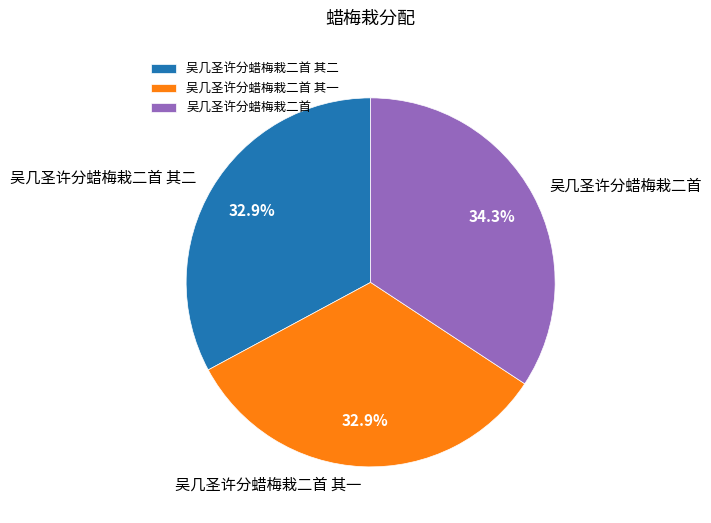

To the nearest percent, what is the combined percentage of 吴几圣许分蜡梅栽二首 其一 and 吴几圣许分蜡梅栽二首 其二?

66%